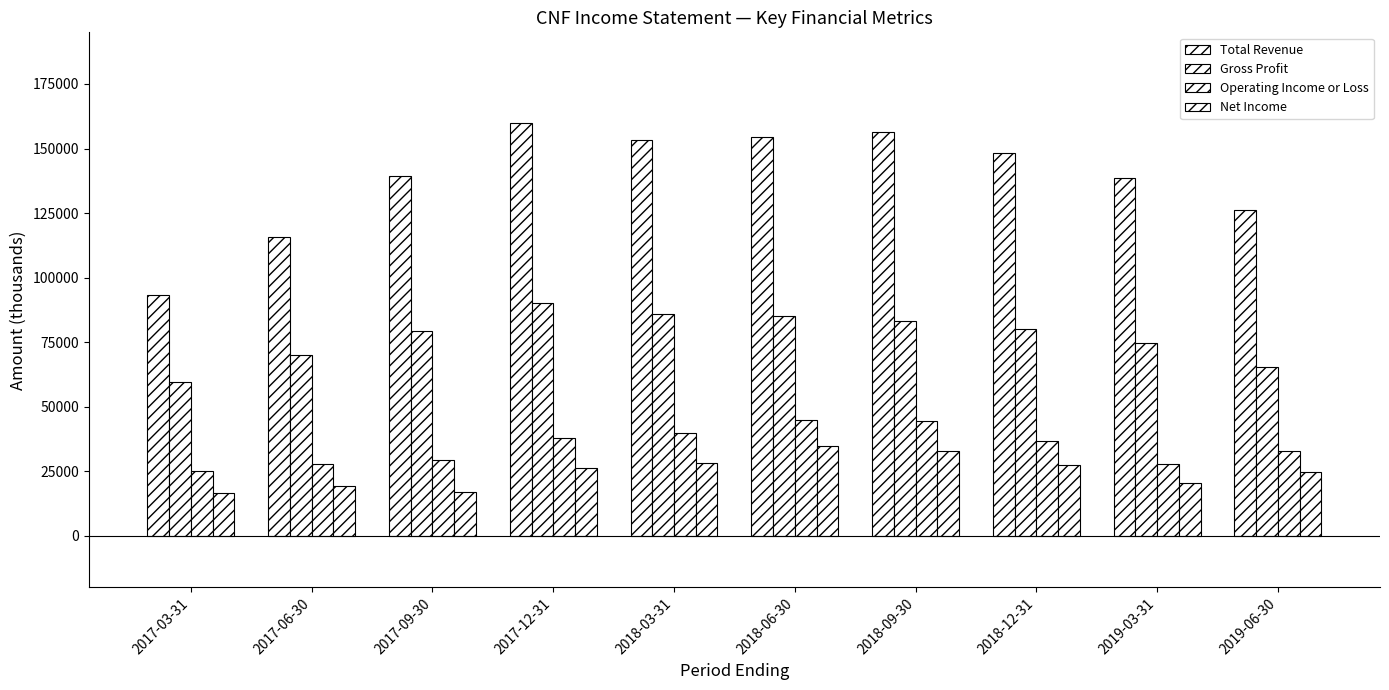

Count the number of data series in this chart.

4